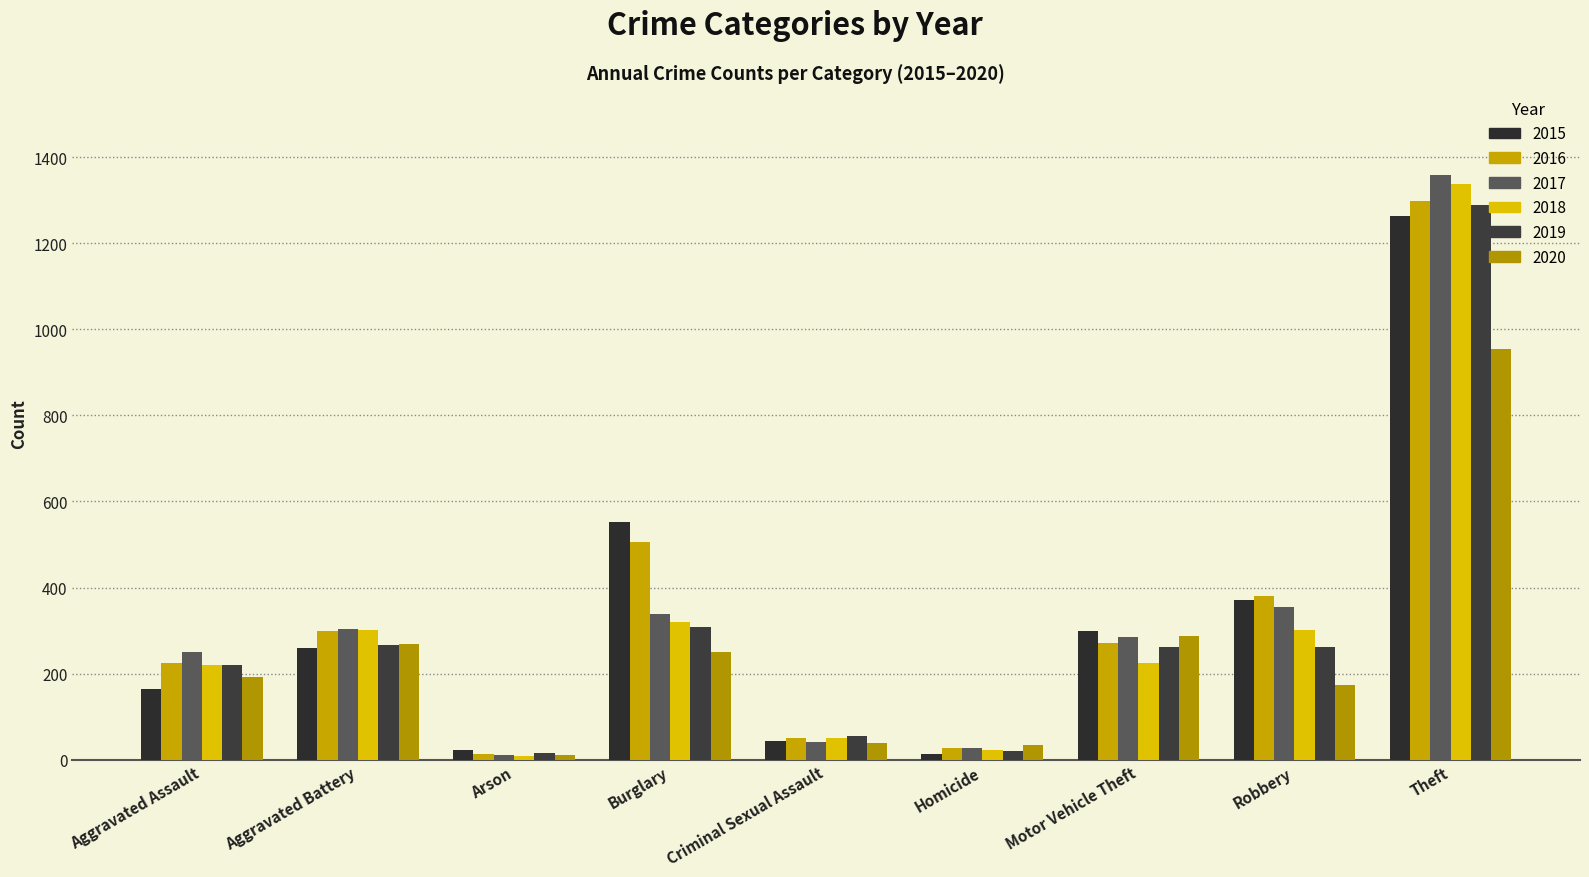

How many distinct data groups are displayed?

6